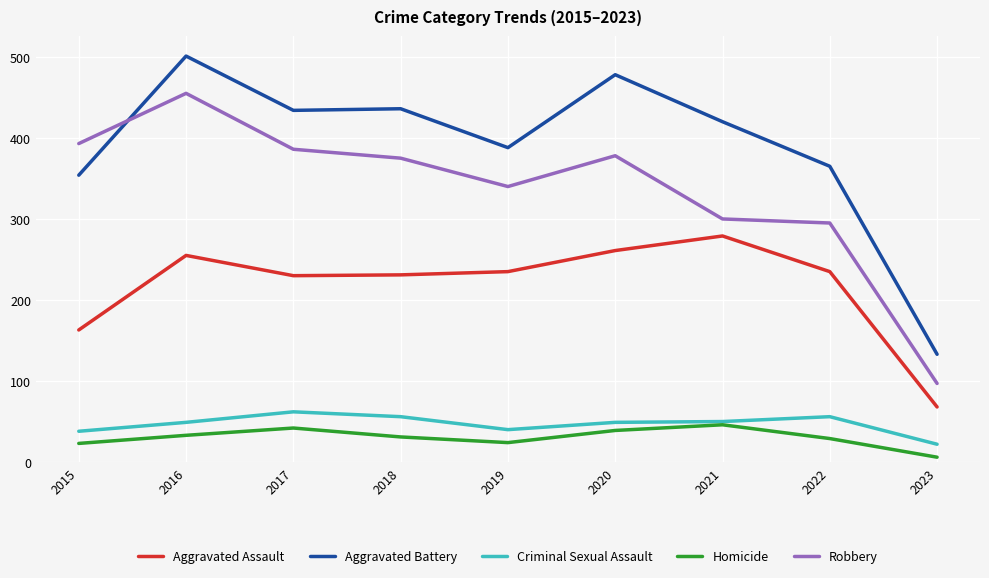

Which series has the largest range (max minus min)?

Aggravated Battery